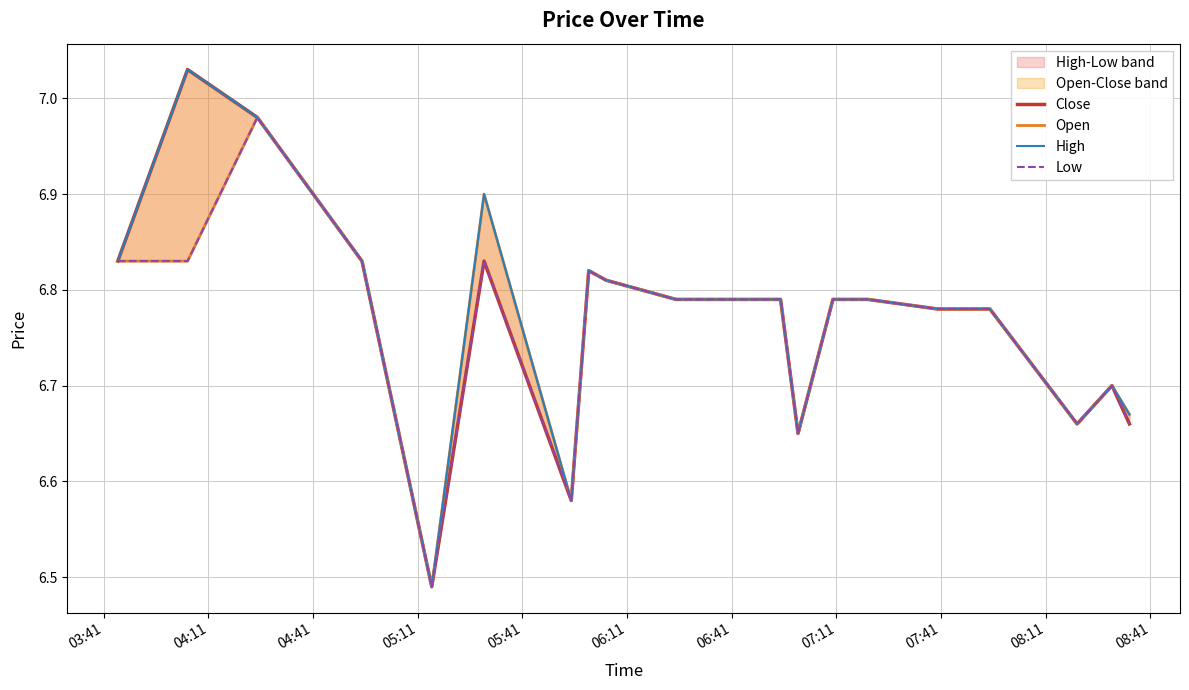

List the series in order of their overall mean, highest first.

High, Close, Open, Low